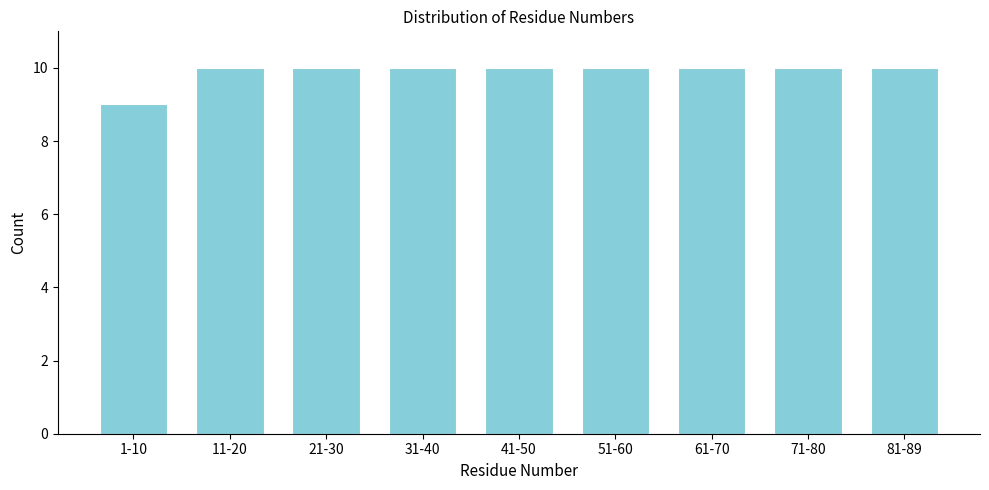

Reading right to left, list all the values displayed in this chart.

10	10	10	10	10	10	10	10	9